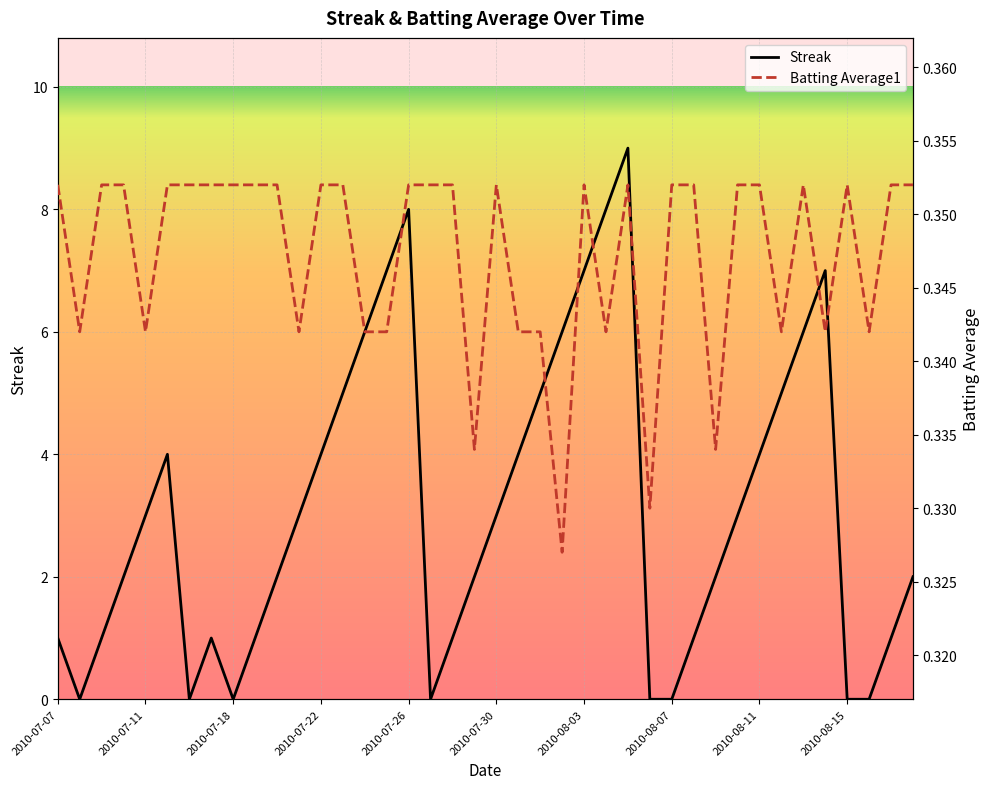

Which series ends up on top after the final intersection of Batting Average1 and Streak?

Streak